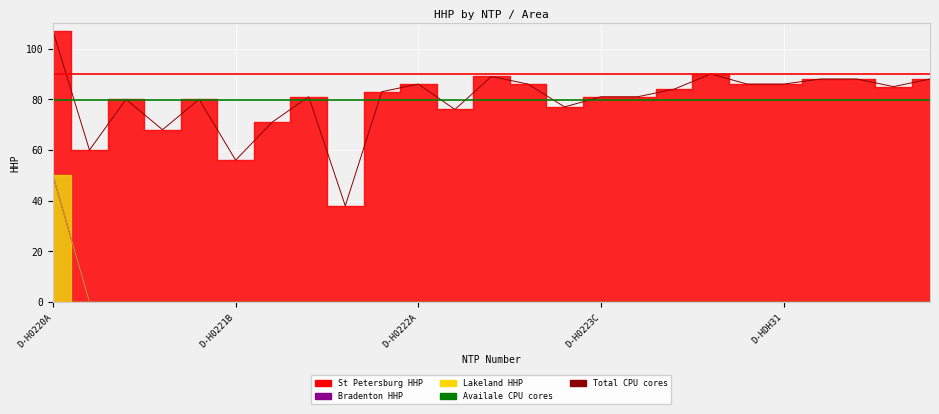

What is the sum of the Availale CPU cores values at D-H0221B and D-H0220A?

159.6